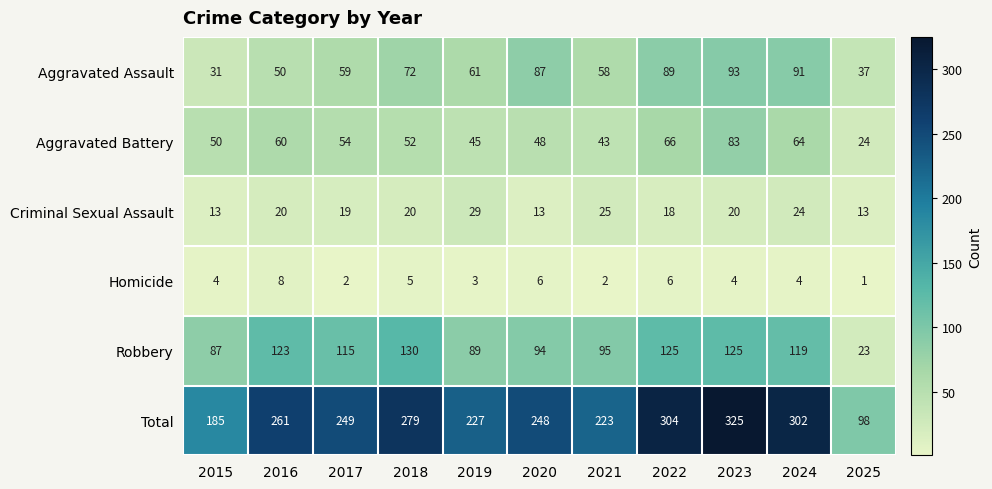

What is the sum of the Total values at 2023 and 2022?

629